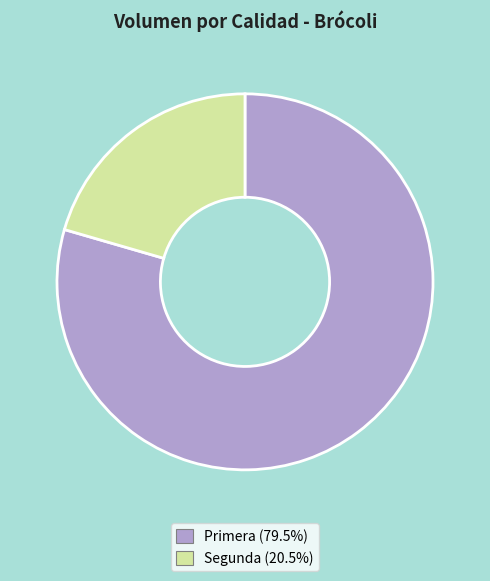

Which slice is the smallest?

Segunda